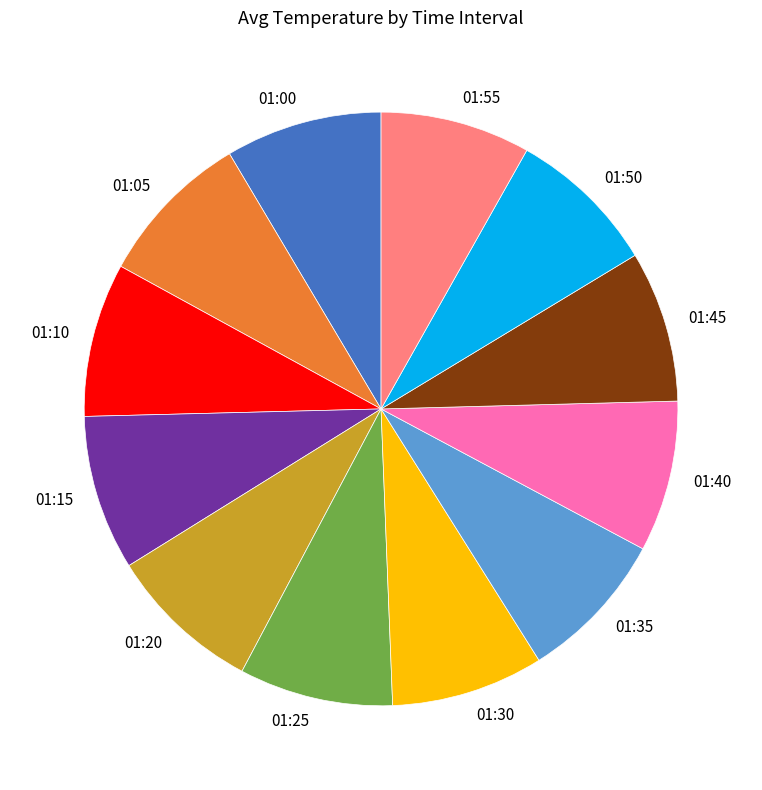

The 01:30 slice represents 8% of the pie. True or false?

True